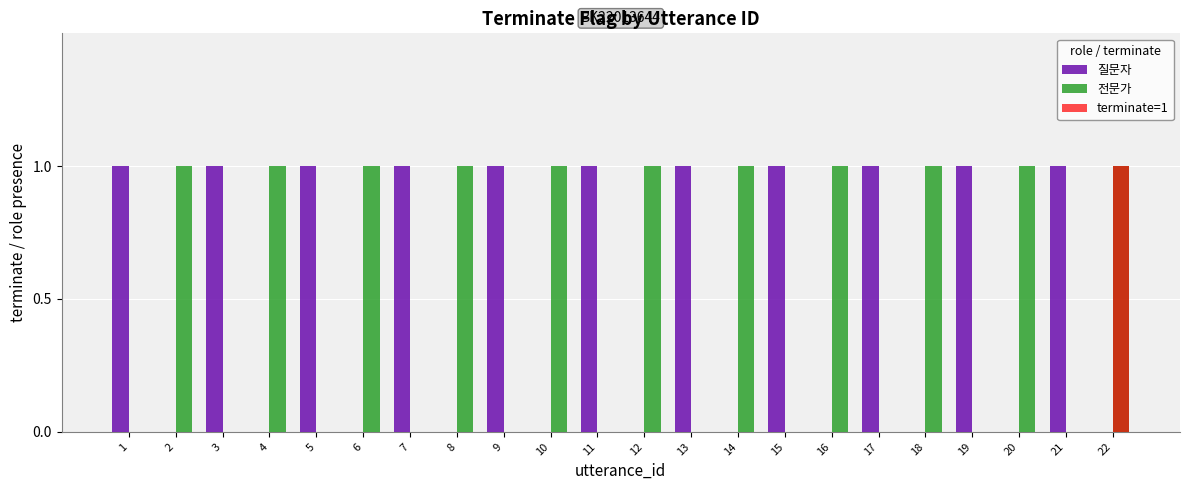

What is the sum of all 질문자 values?

11